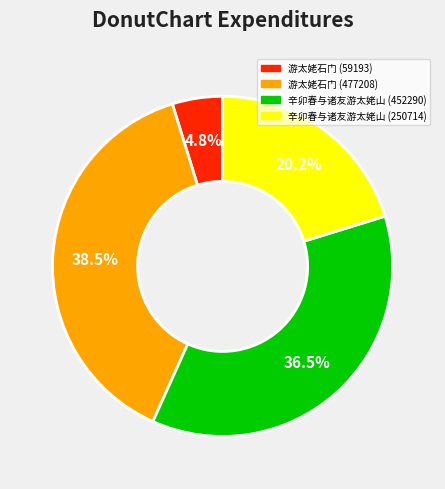

Does 游太姥石门 (477208) represent more than half of the total?

No